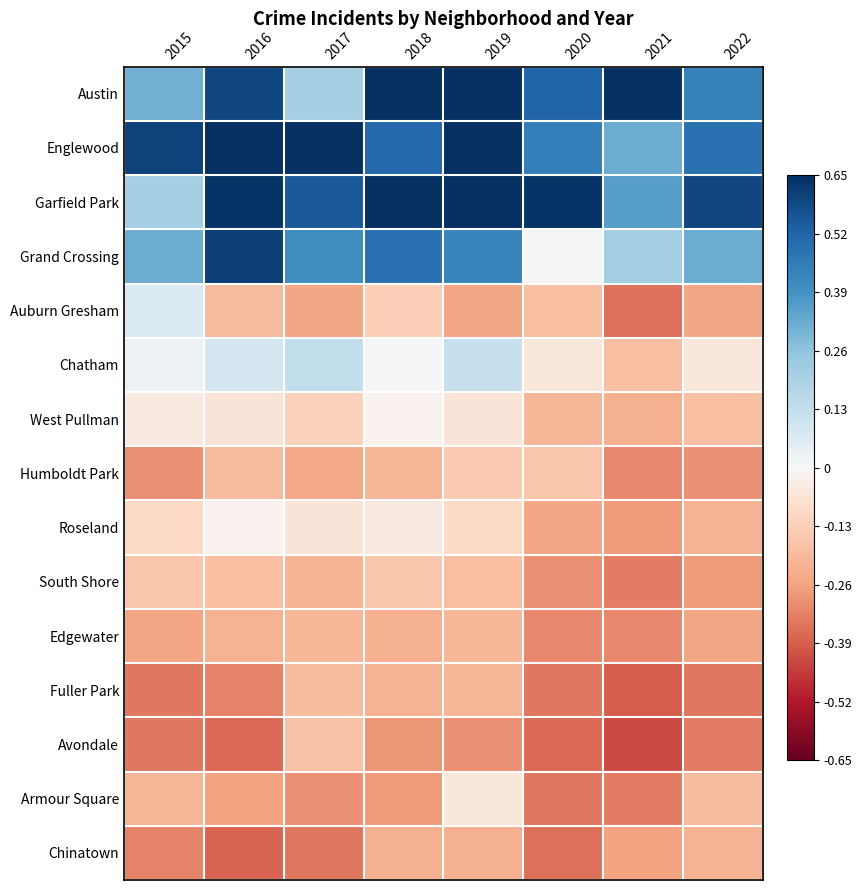

Between 2015 and 2021, which series saw the biggest shift?

Auburn Gresham